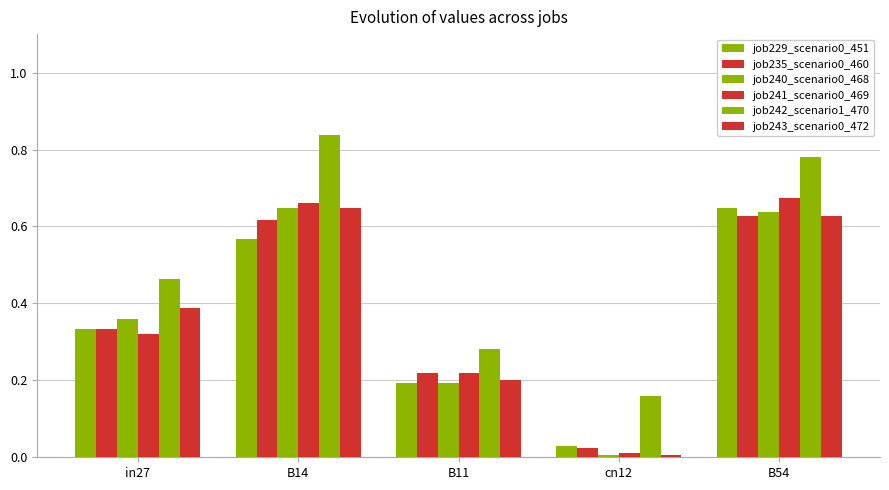

At which label does job241_scenario0_469 reach its minimum?

cn12